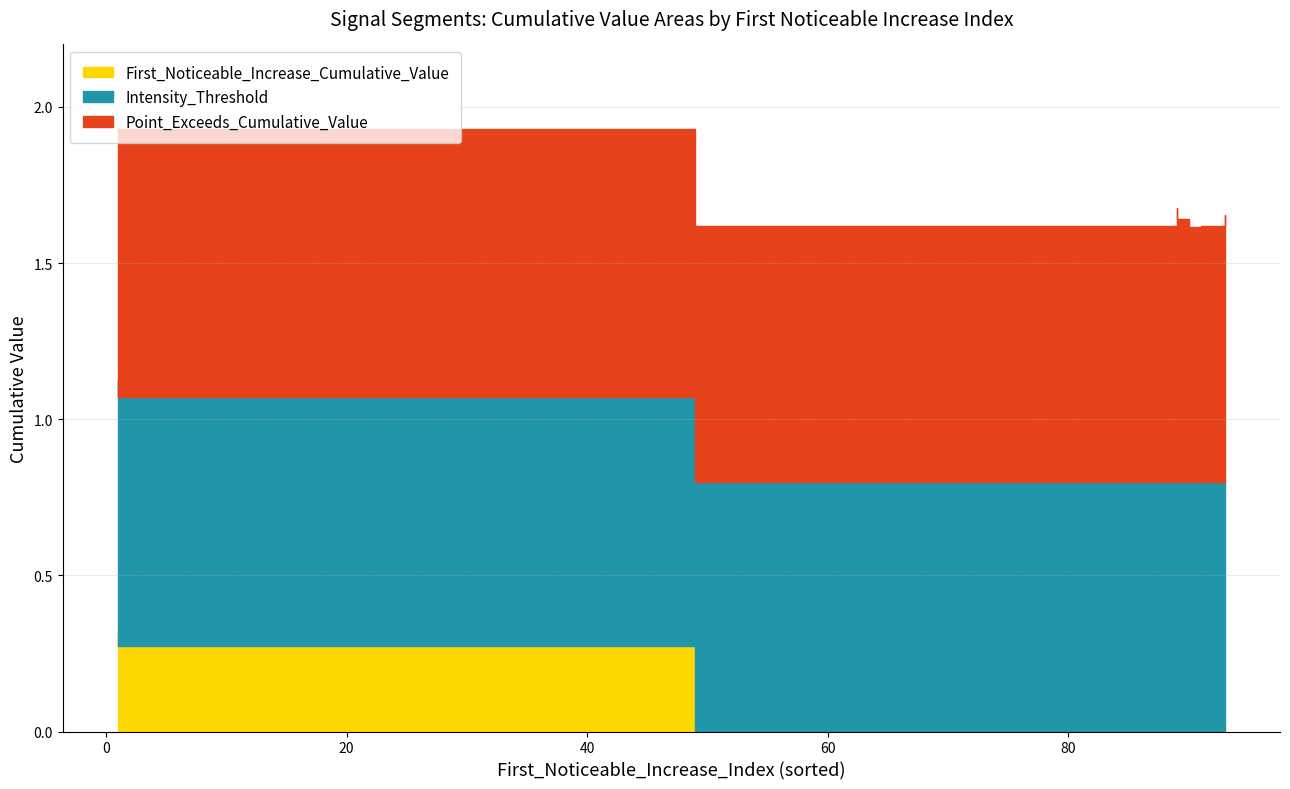

What is the value of the Intensity_Threshold point at the 10th from the left?

0.8